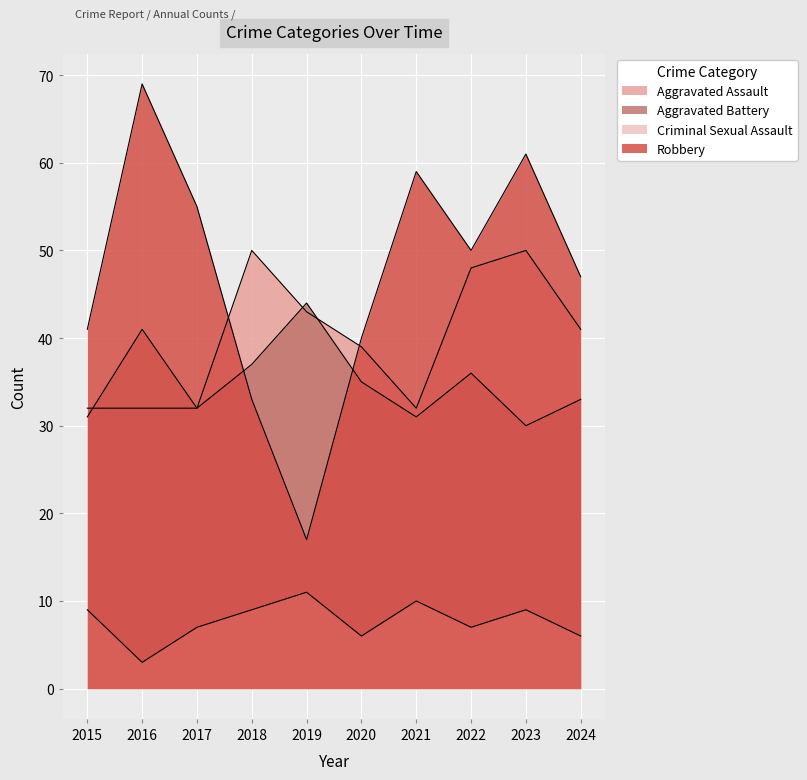

At how many categories does at least one series exceed 64?

1